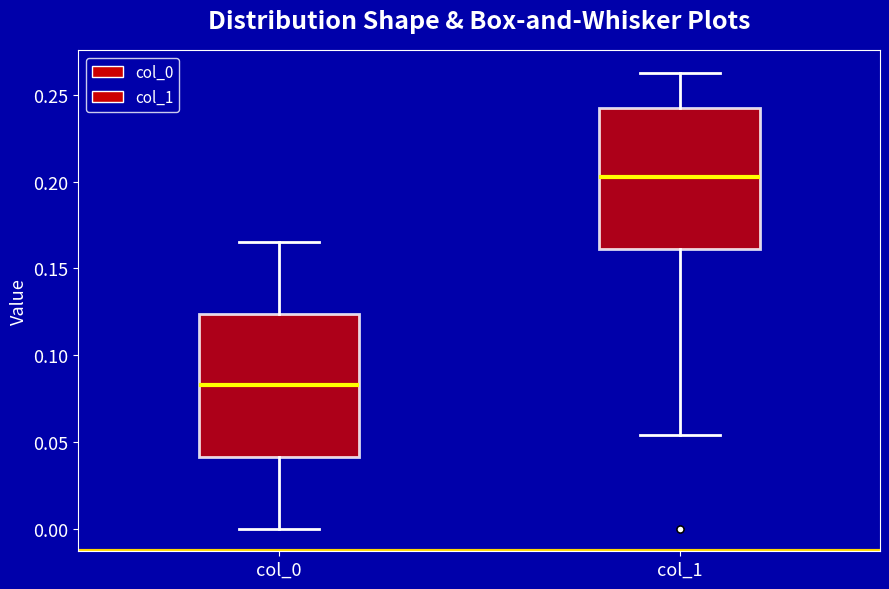

Reading left to right, read every box against the y-axis: the position of its median line, the range the box covers, and the ends of its whiskers. The values are not printed on the chart, so give them approximately, as read against the axis.

col_0: median 0.085, box 0.040 to 0.125, whiskers 0.000 to 0.165
col_1: median 0.205, box 0.160 to 0.245, whiskers 0.055 to 0.265